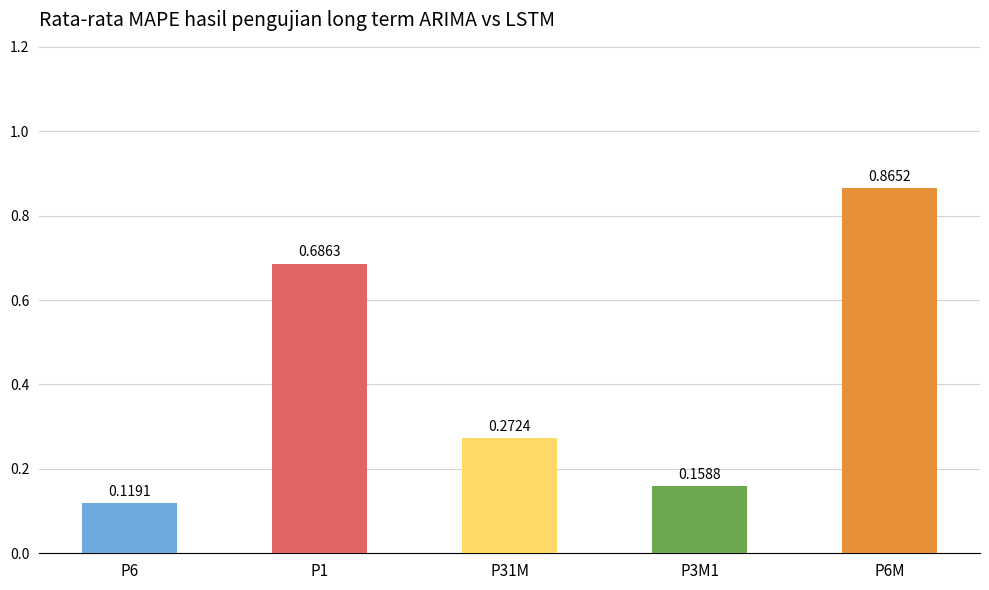

Which category has the lowest value across all series?

P6